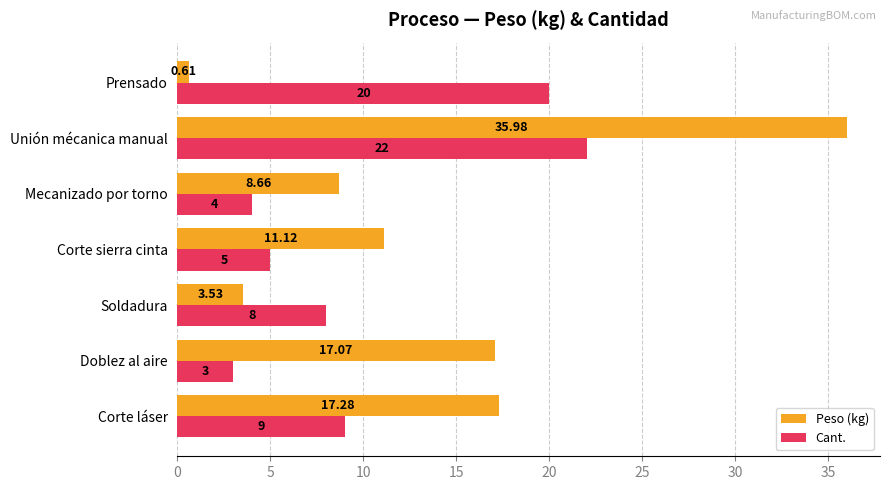

At which label is Peso (kg) closest to 18?

Corte láser